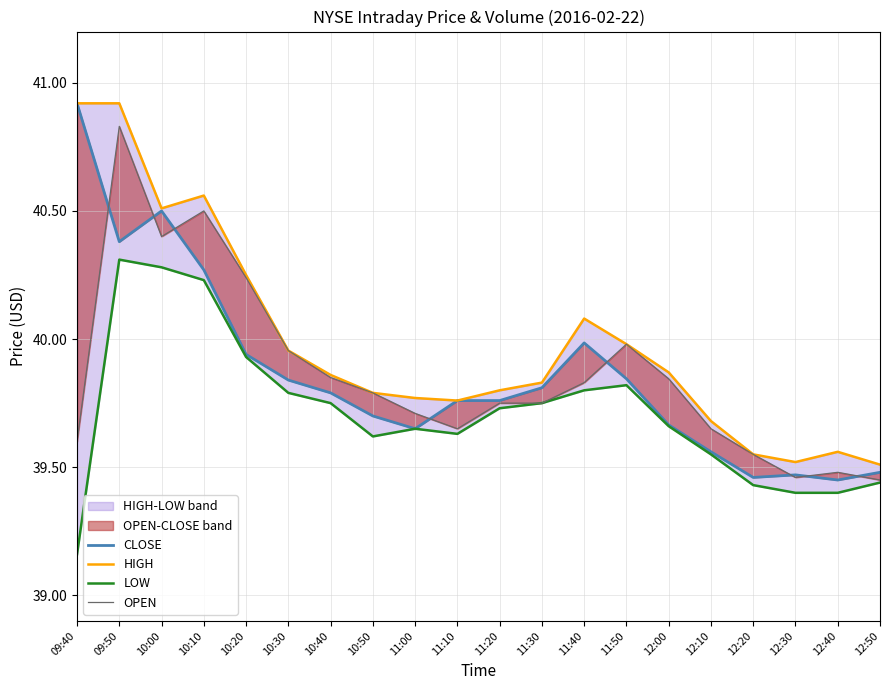

What is the total value across all series at 12:10?

158.4